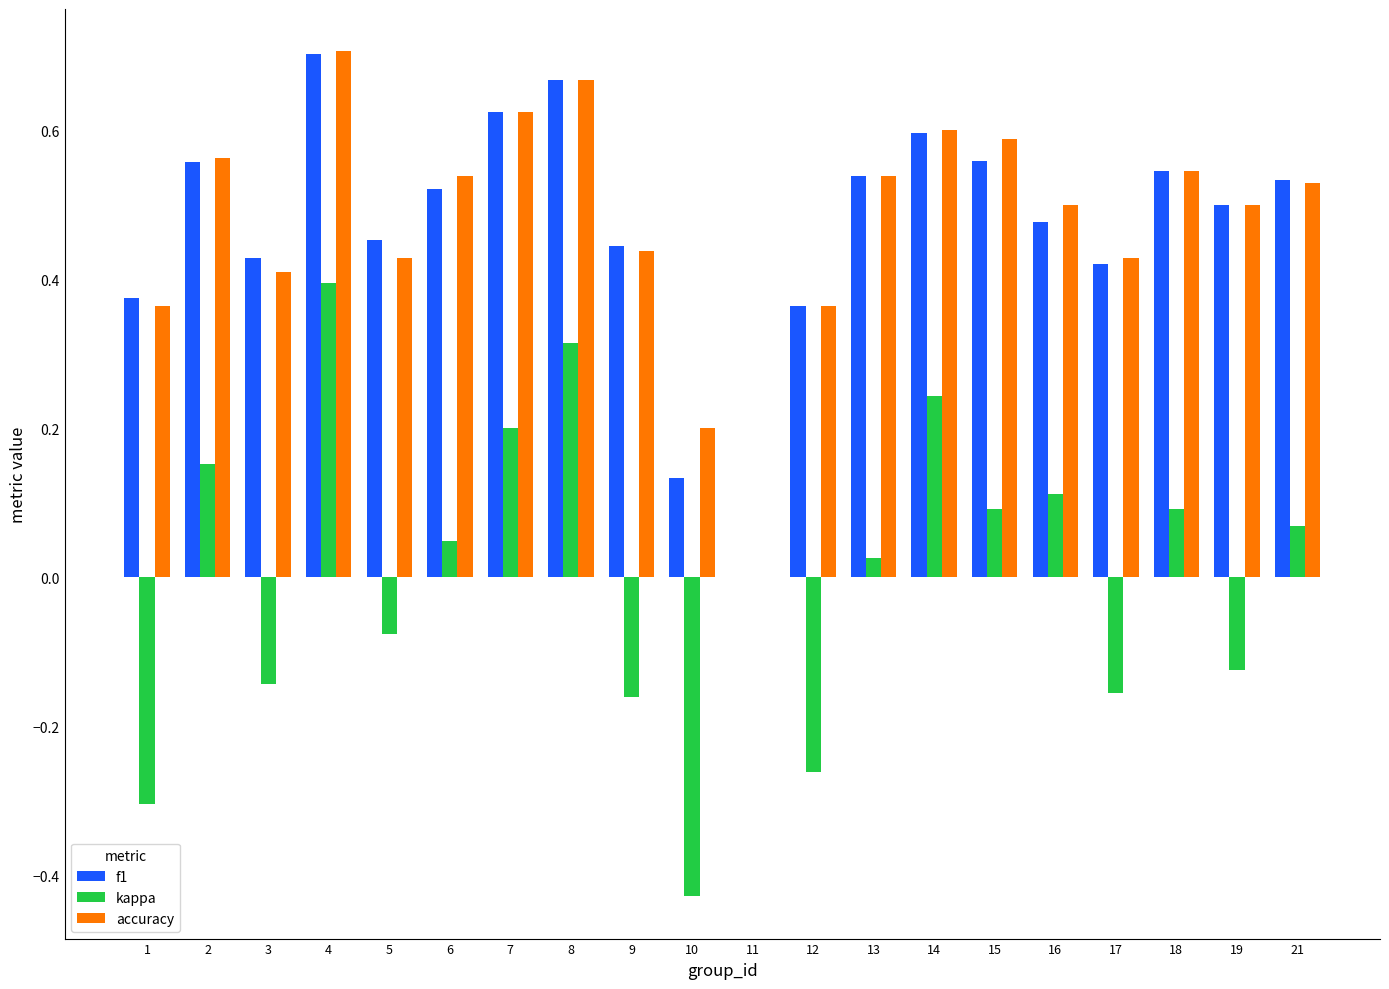

The value of accuracy at 14 is 0.6. True or false?

True